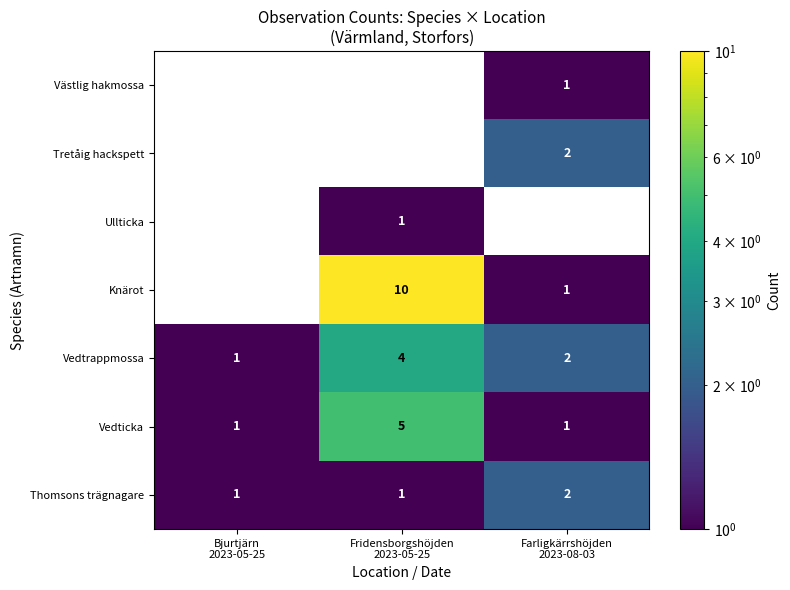

What is the greatest value displayed?

10.0